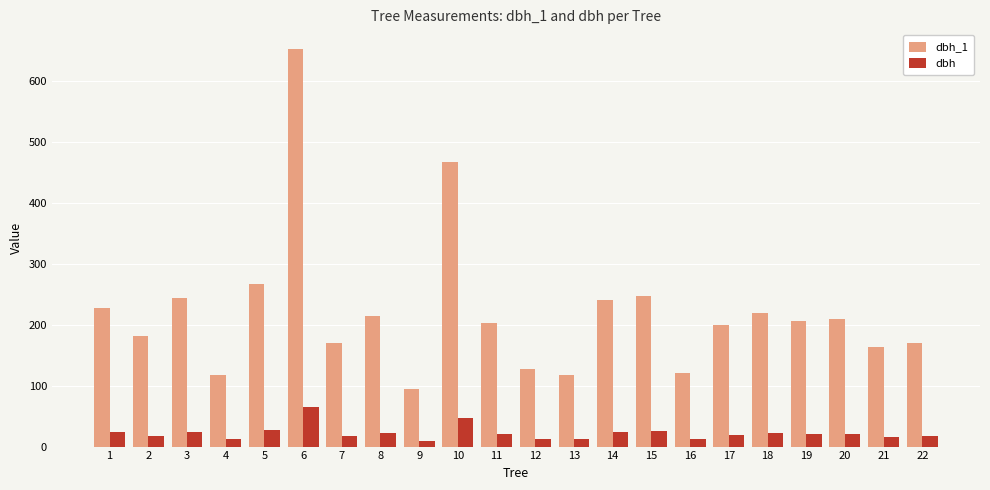

What is the difference between the maximum and second lowest values in the dbh series?

53.4